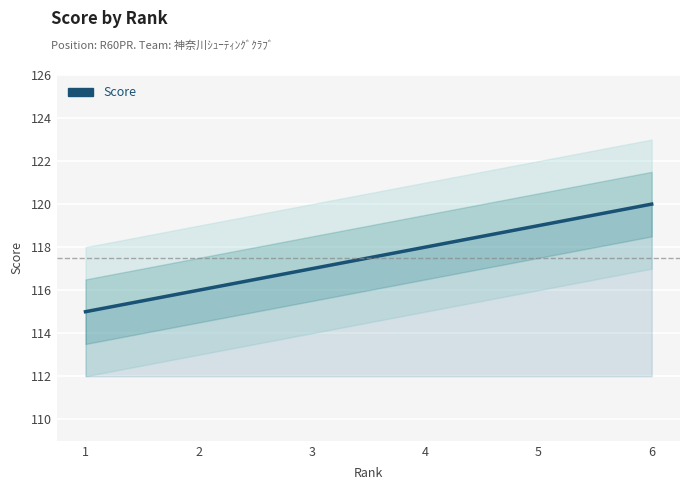

What is the average value?

118